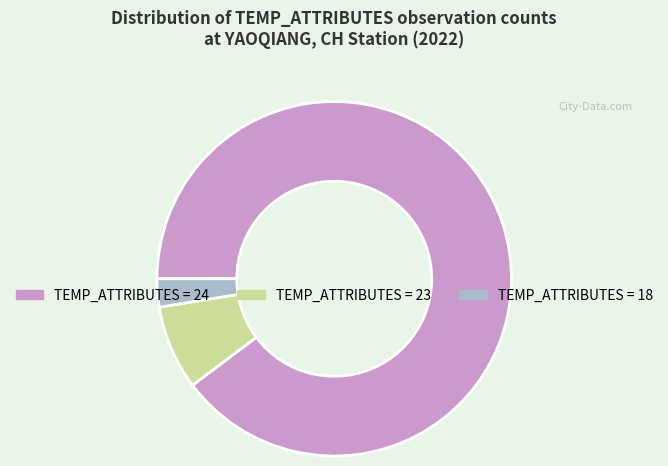

Which category has the smallest portion of the pie?

TEMP_ATTRIBUTES = 18